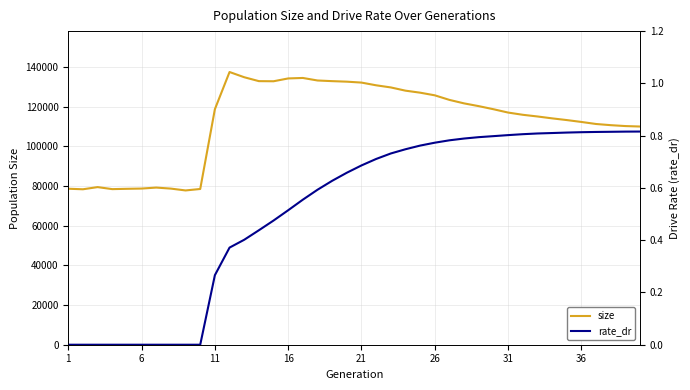

Which category has the lowest value across all series?

1